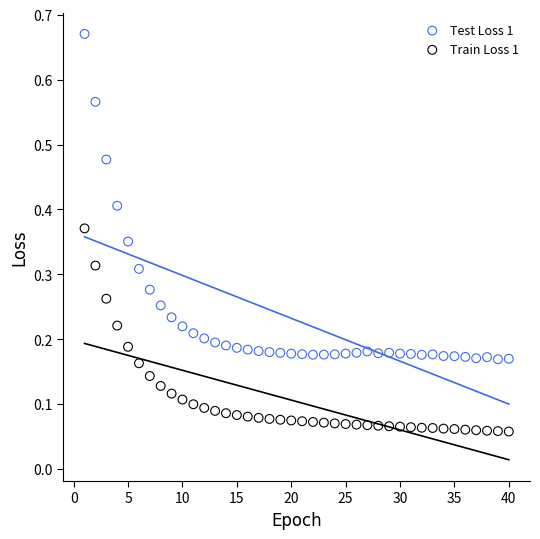

Which series reaches the maximum Y coordinate?

Test Loss 1